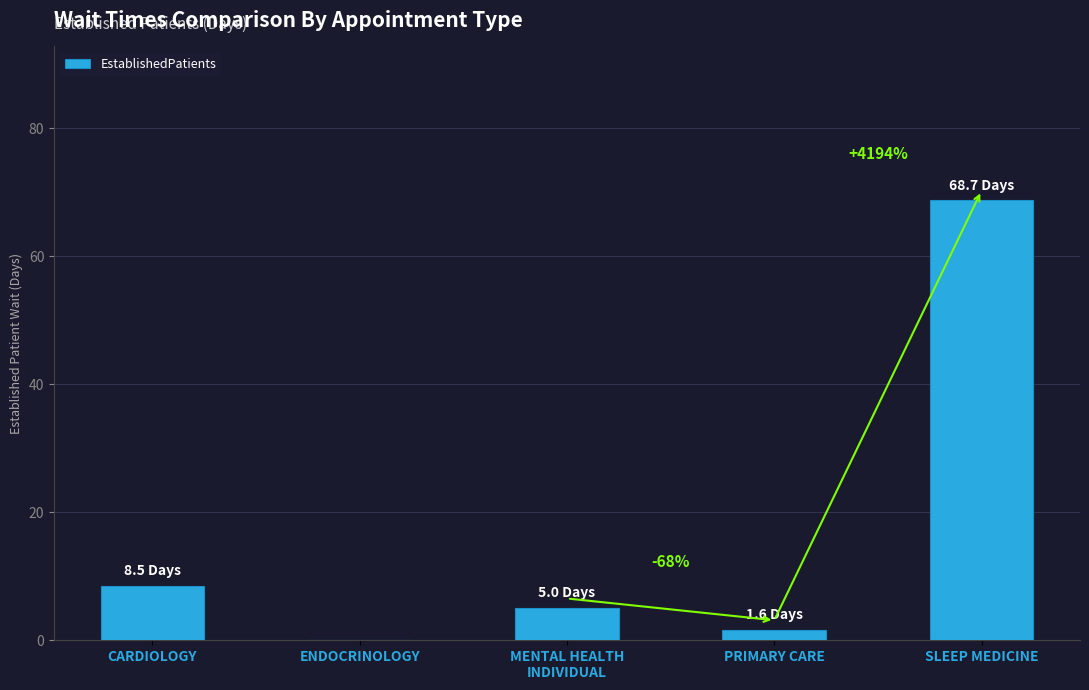

Reading left to right, transcribe all the data shown in this chart.

CARDIOLOGY=8.5	ENDOCRINOLOGY=0.0	MENTAL HEALTH
INDIVIDUAL=5.0	PRIMARY CARE=1.6	SLEEP MEDICINE=68.7